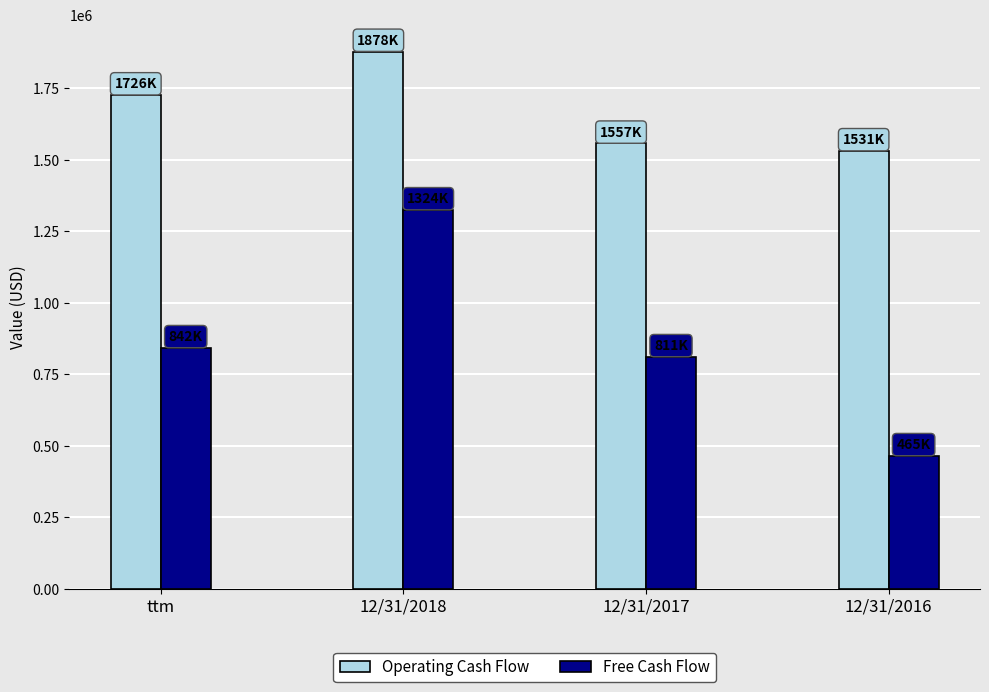

How many distinct data groups are displayed?

2